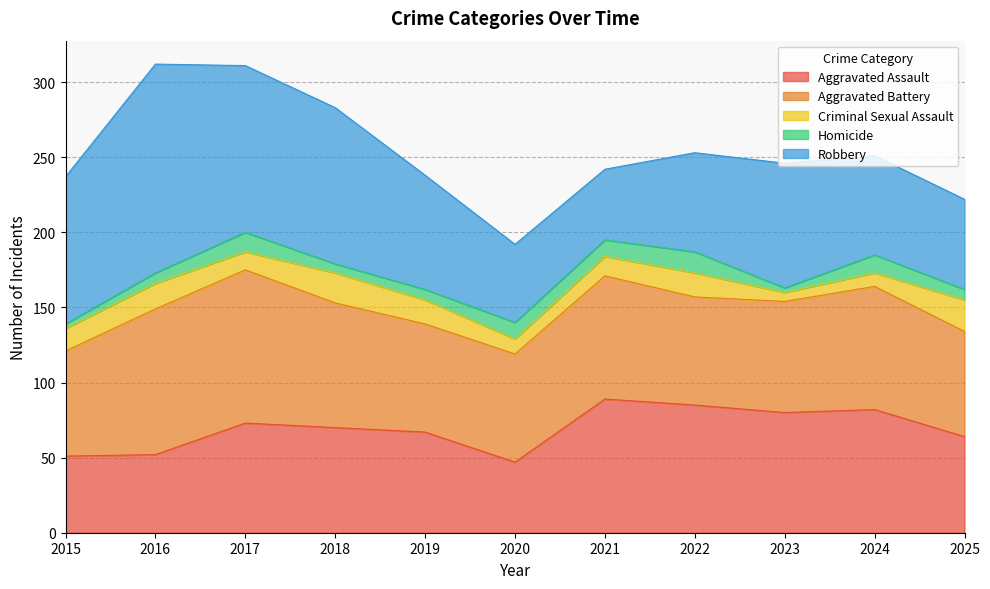

Which series has the largest total across all categories?

Robbery